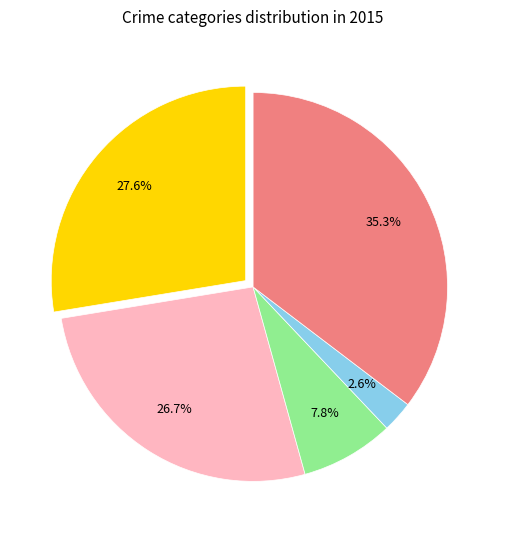

Is there a majority slice in this chart?

No